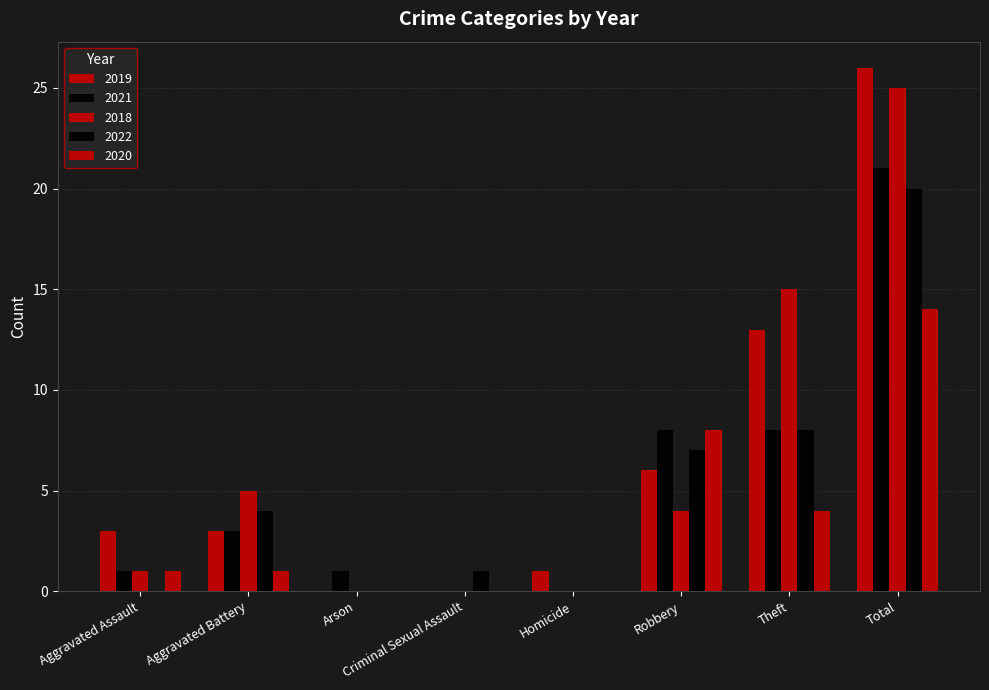

How many groups of bars are there?

8